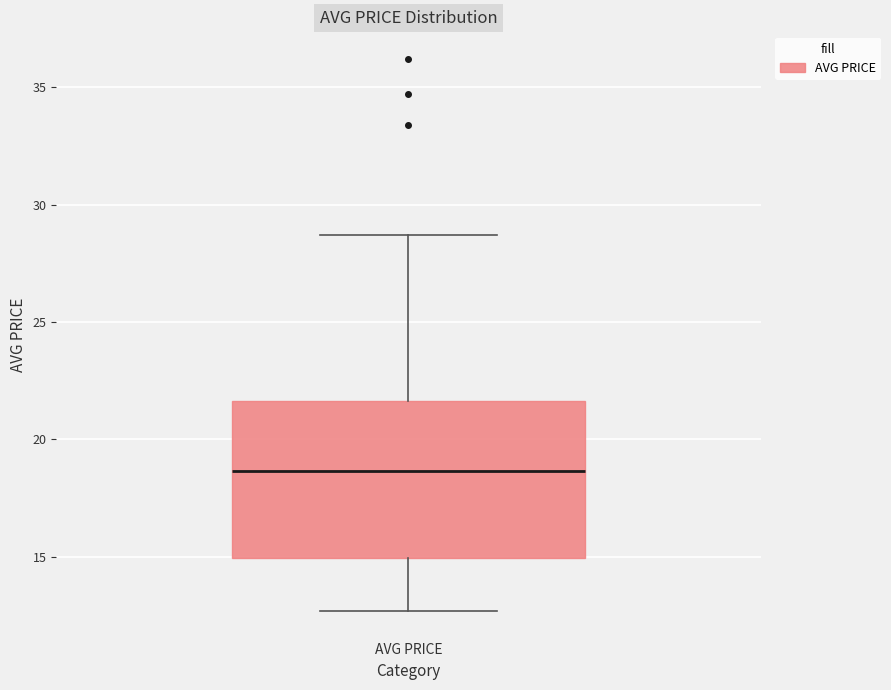

Transcribe this box plot: give where the median line is, the range the box spans, and where the two whiskers end, as read against the y-axis. The values are not printed on the chart, so give them approximately, as read against the axis.

median 18.5, box 15.0 to 21.5, whiskers 12.5 to 28.5